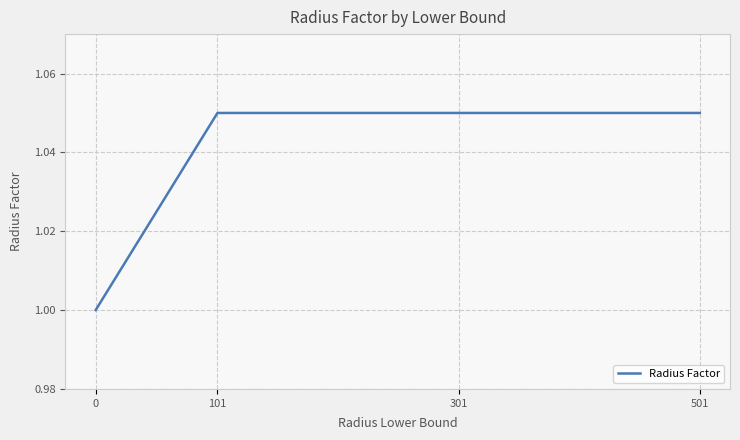

What is the average value?

1.0